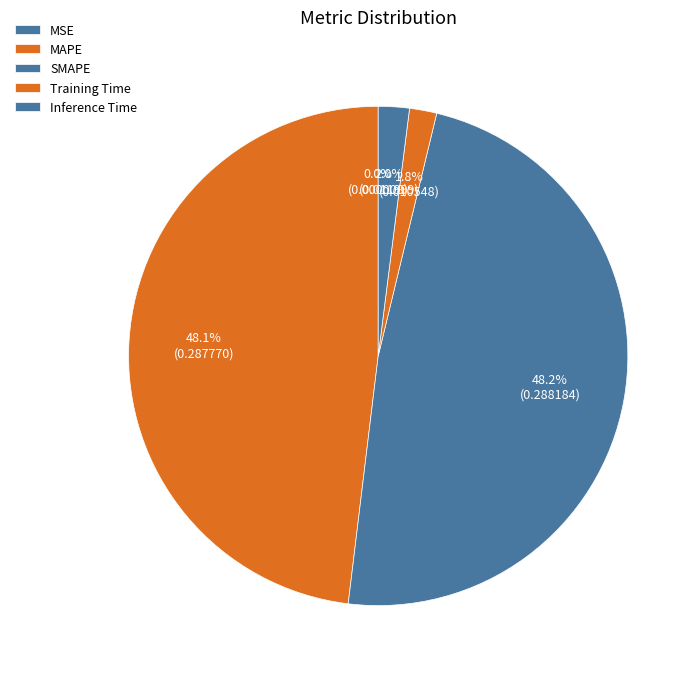

Which has a higher value, MSE or SMAPE?

SMAPE